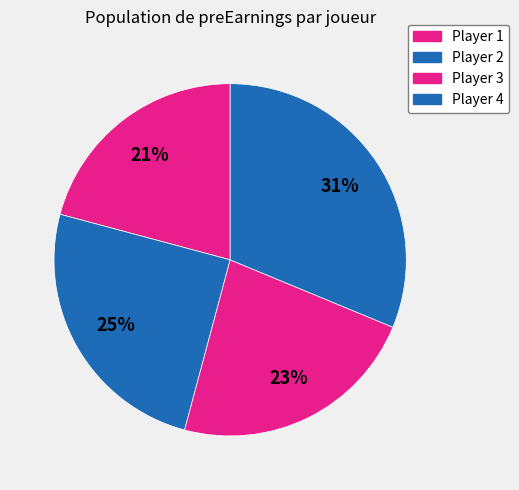

How many slices are in this pie chart?

4